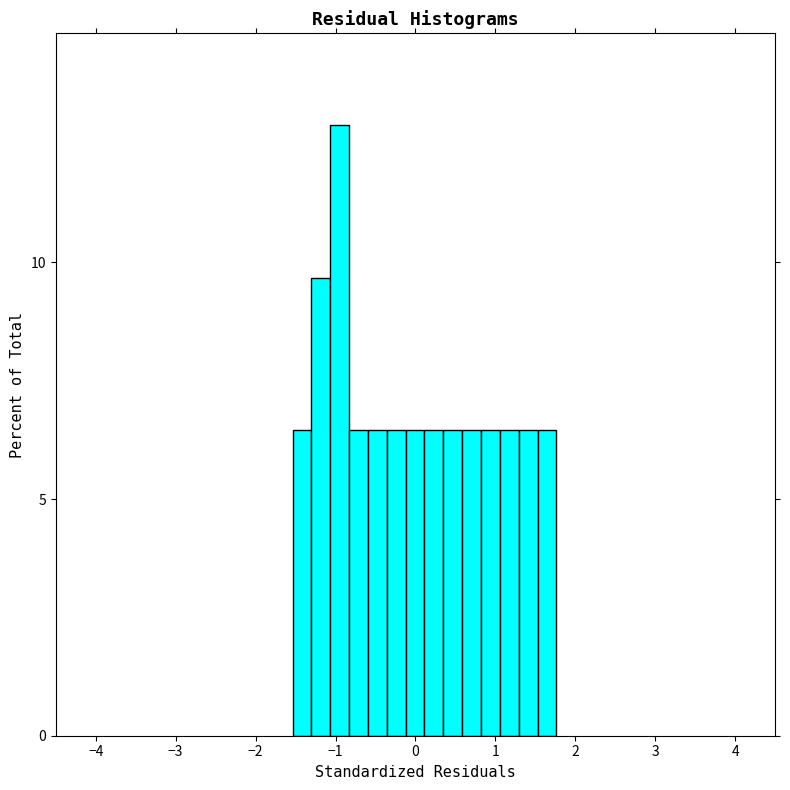

Read against the x-axis, roughly where is the centre of the tallest bar?

-0.9